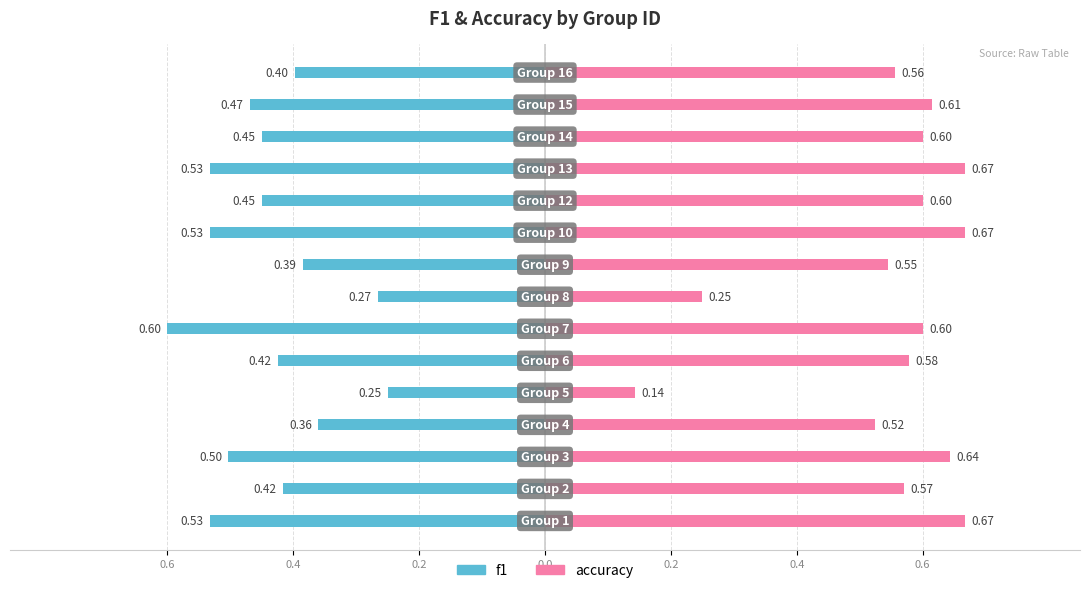

Which series changed the most between 9 and 14?

f1